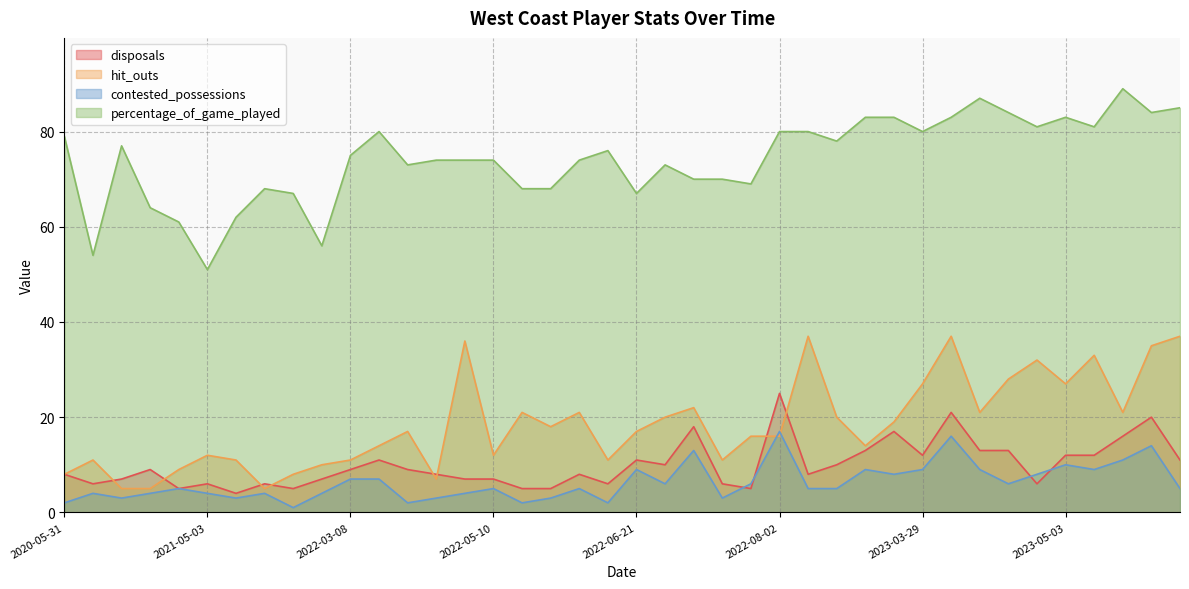

How many interior local valleys does the contested_possessions series have?

11